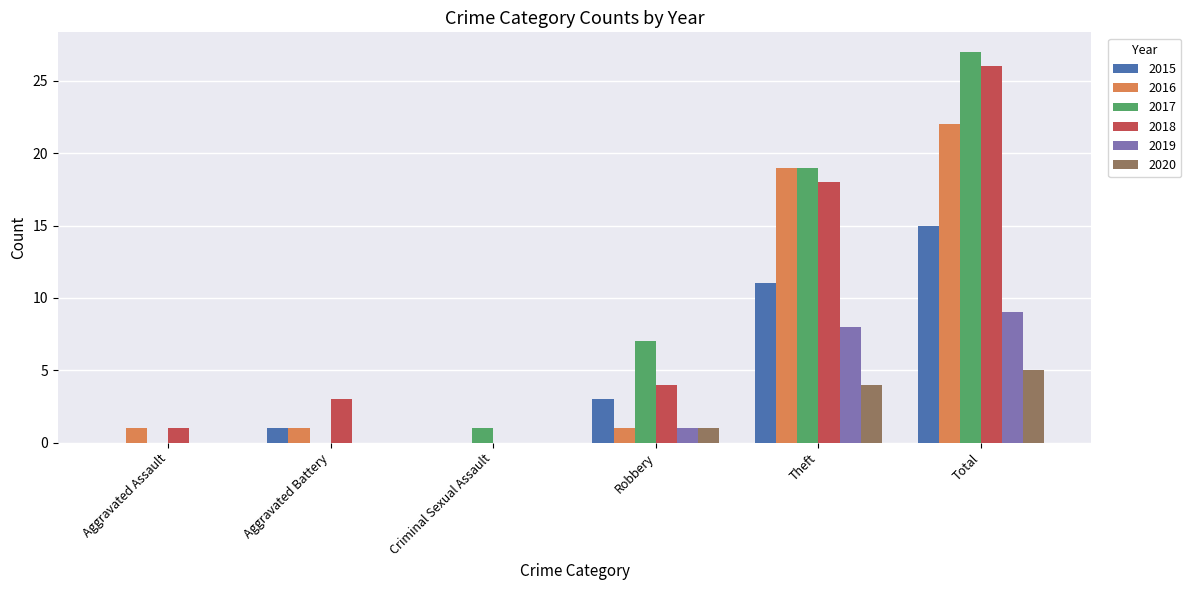

What is the sum of the 2020 values at Criminal Sexual Assault and Total?

5